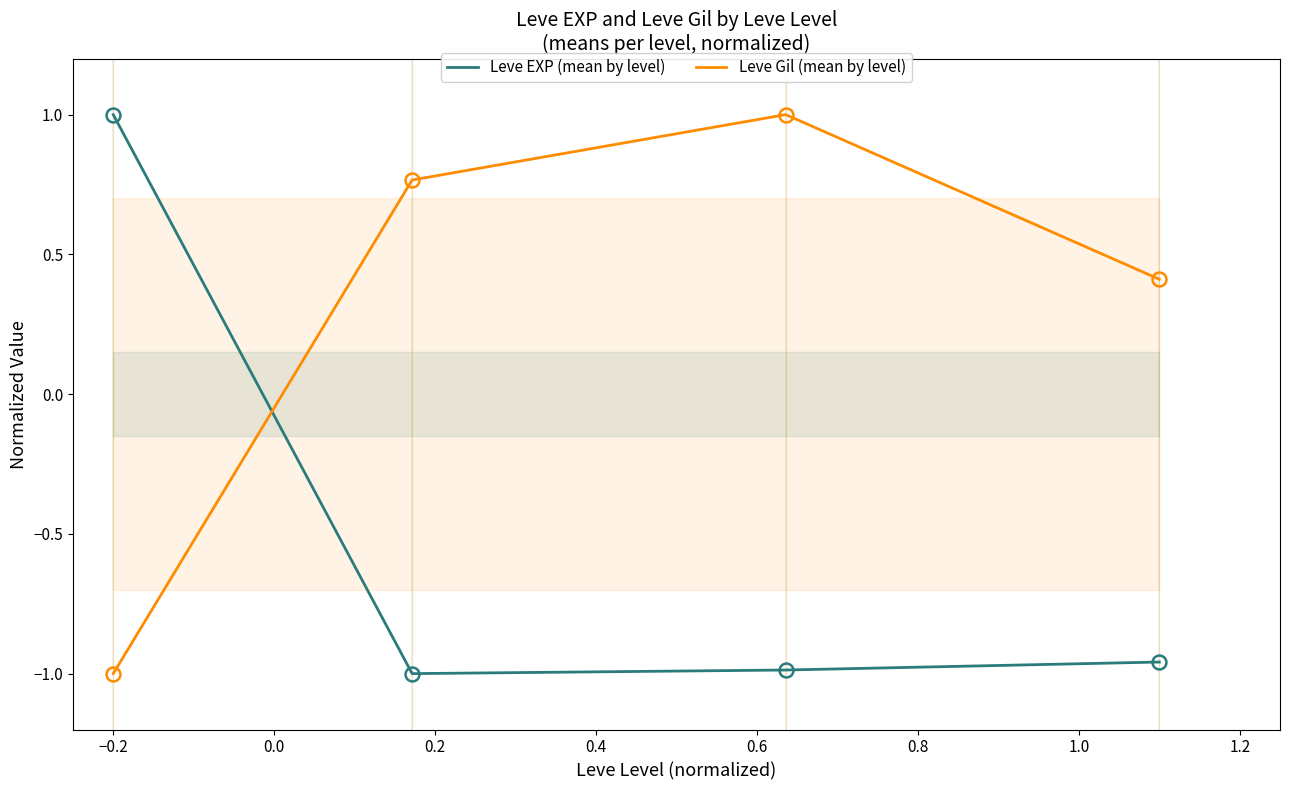

Reading left to right, what are all the values shown in this chart?

Leve EXP (mean by level): 1.0	-1.0	-1.0	-1.0
Leve Gil (mean by level): -1.0	0.8	1.0	0.4